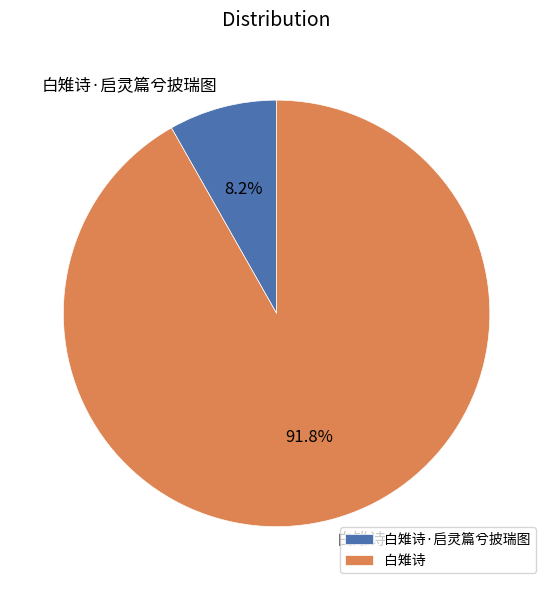

To the nearest percent, what portion does 白雉诗 represent?

92%